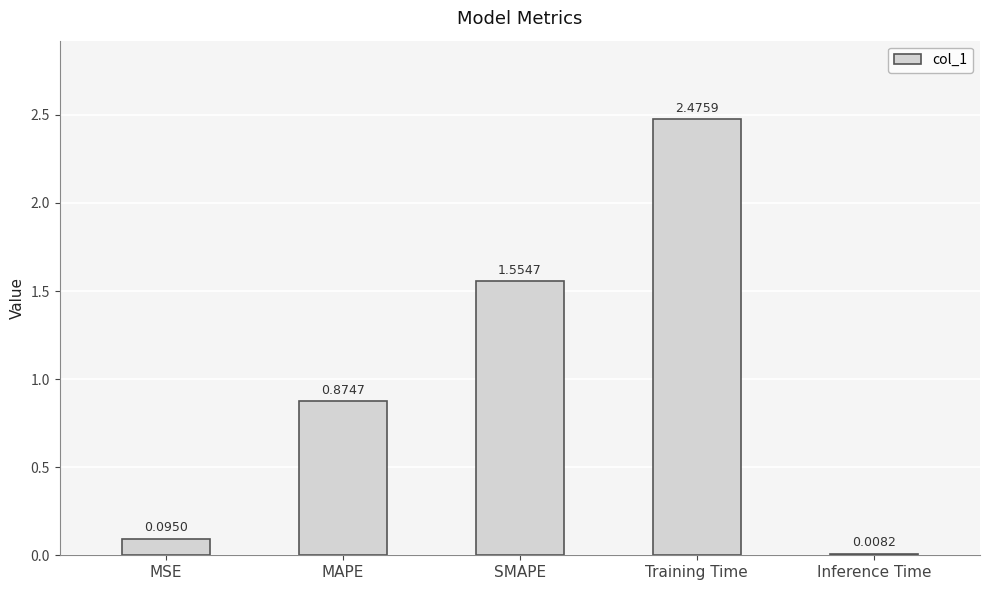

Which has a higher value, SMAPE or Training Time?

Training Time